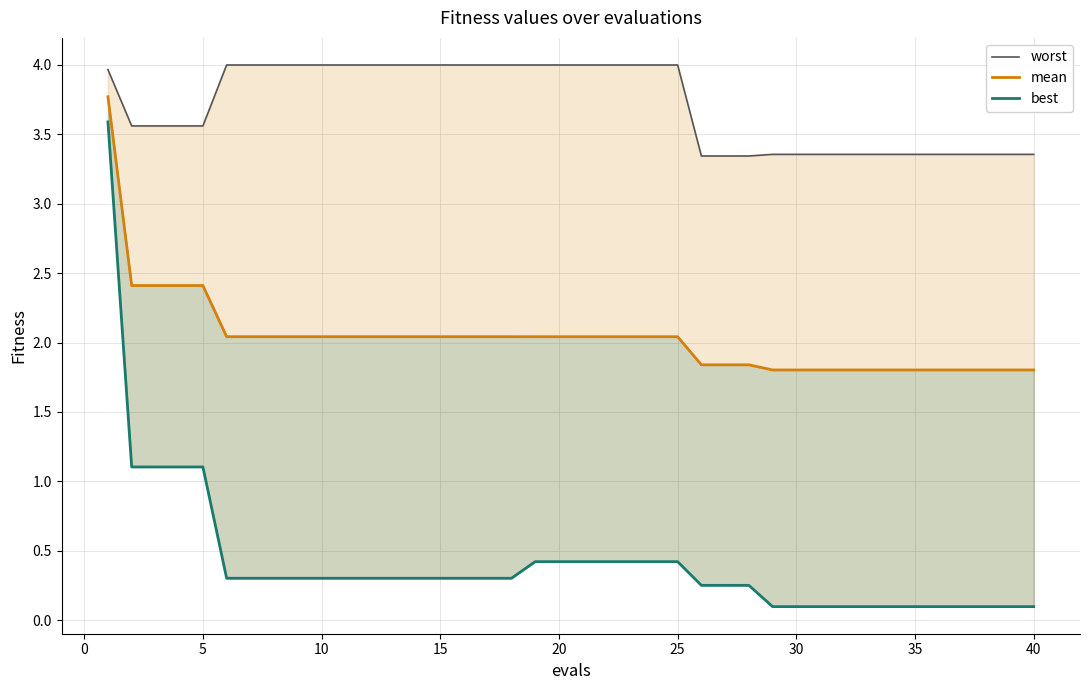

True or false: best has a value of 0.2 at 16.

False